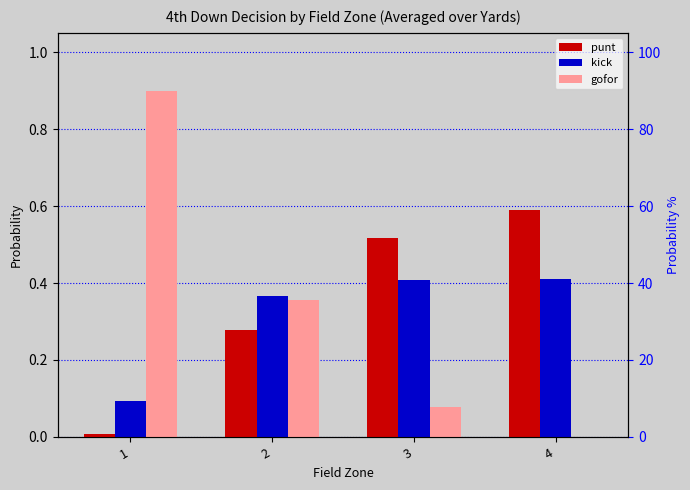

How many bars are there in each group?

3